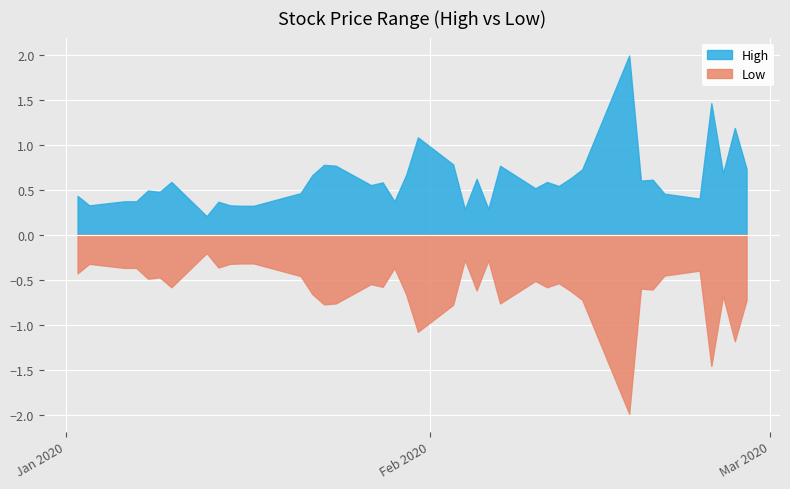

True or false: Low and High intersect in this chart.

False